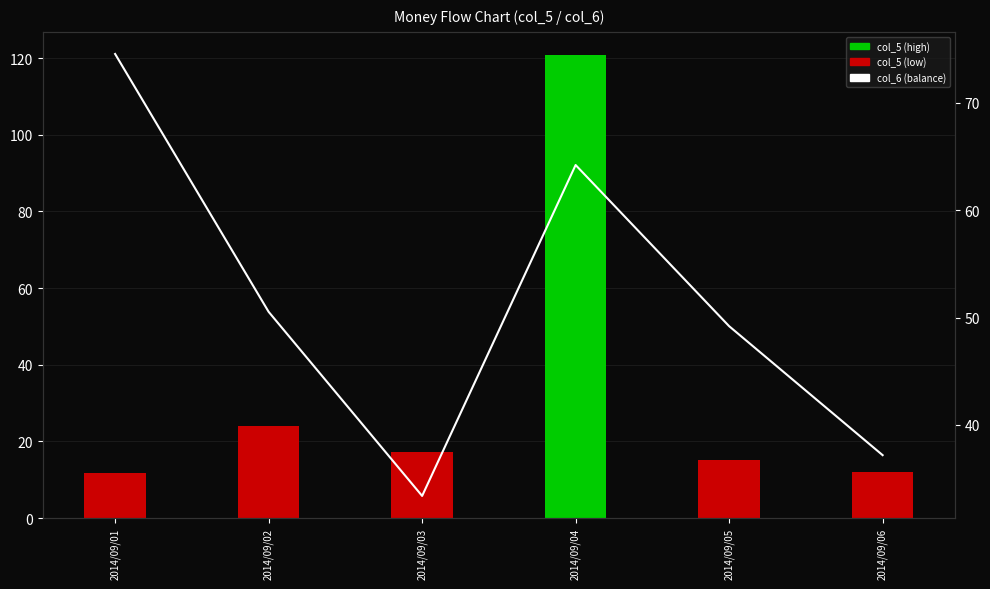

What are all the series names shown in the legend?

col_5 (high), col_5 (low), col_6 (balance)